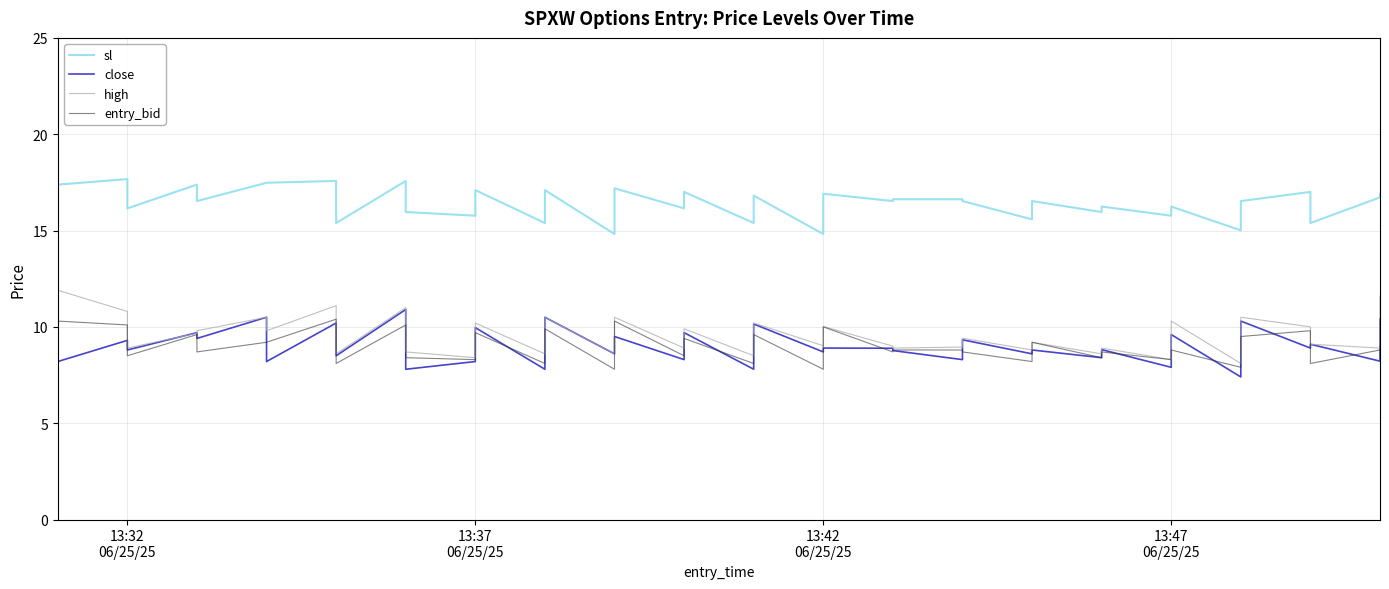

List the series in order of their peak value, highest first.

sl, high, close, entry_bid